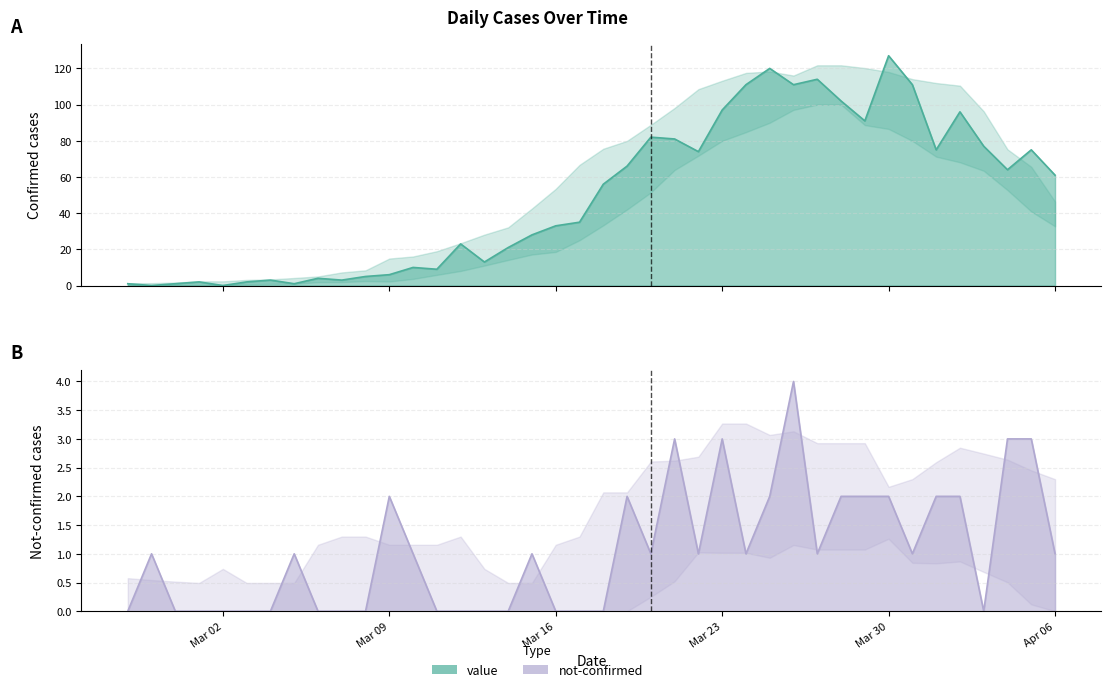

At which label is value closest to 63?

2020-04-04